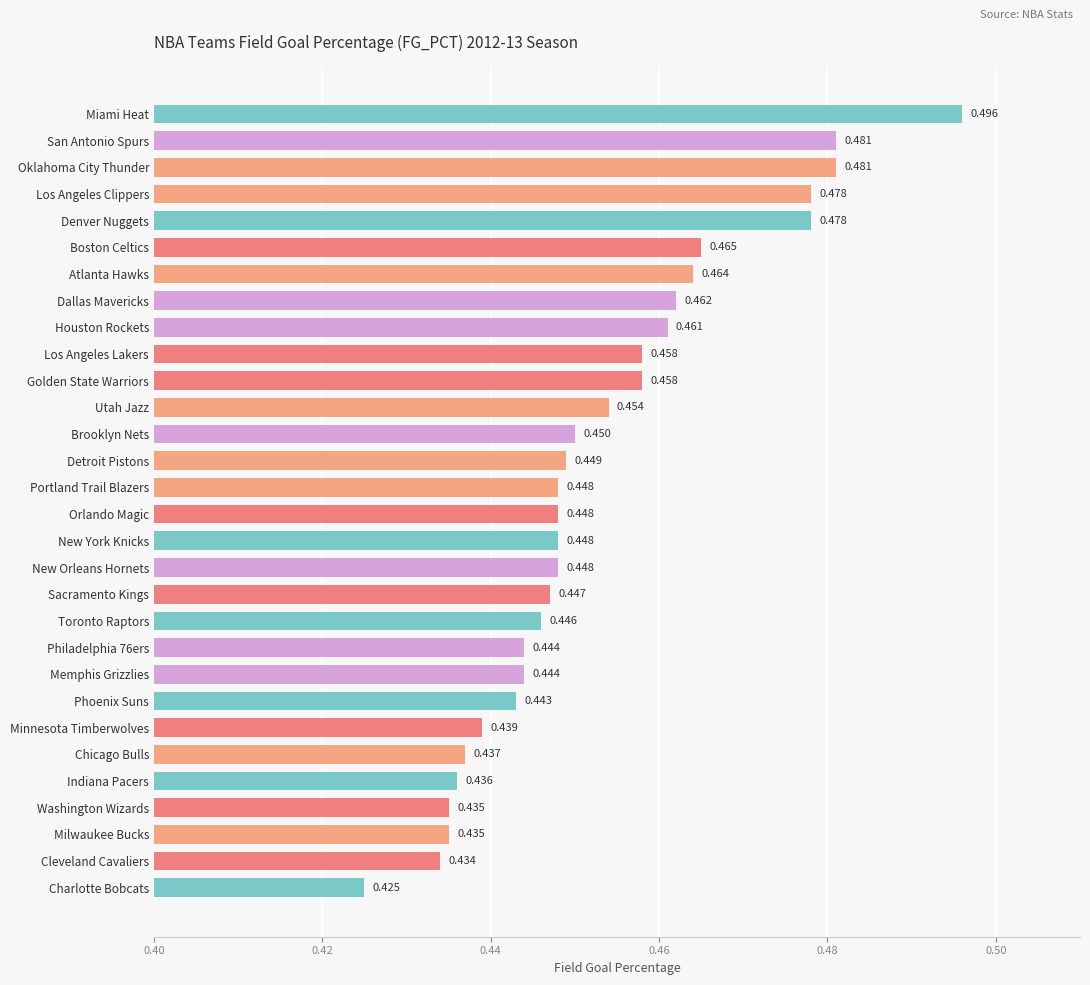

Count the values in the range 0 to 1.

30